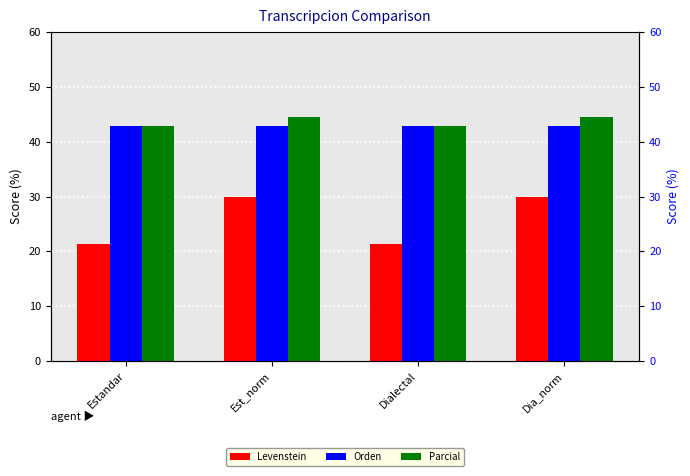

What is the lowest value of the Levenstein series?

21.4